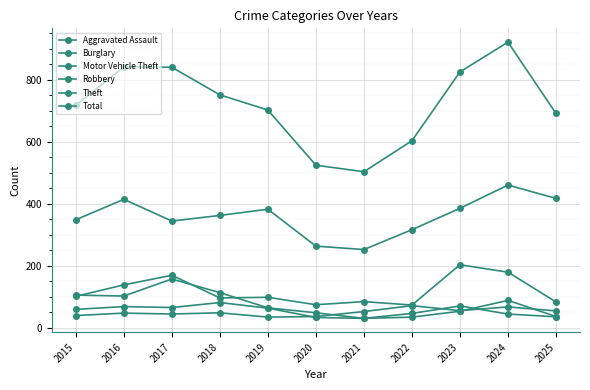

Which series has the widest spread of values?

Total